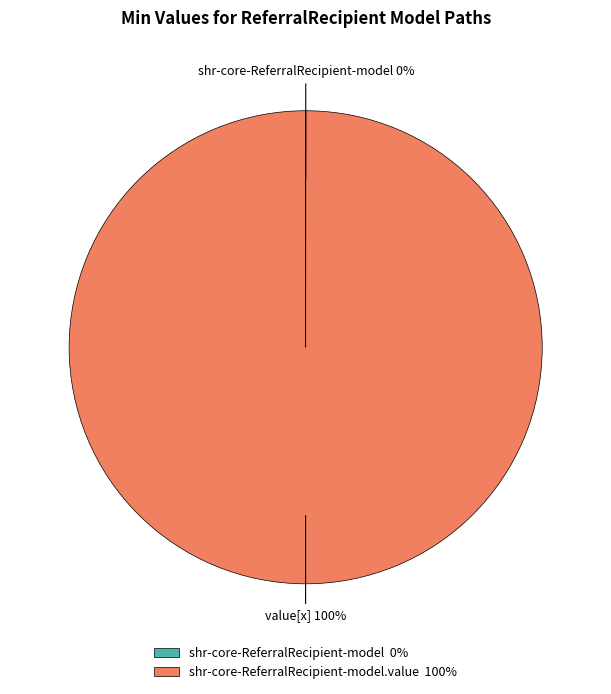

To the nearest percent, what is the average slice percentage?

50%